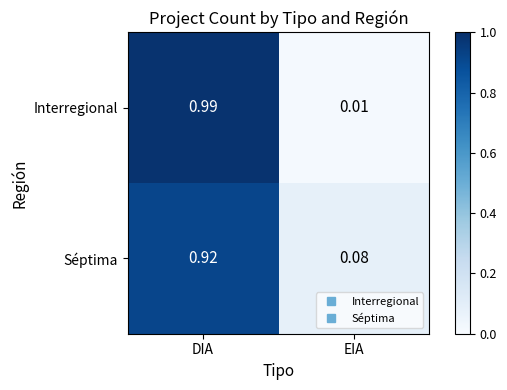

Which series has the largest range (max minus min)?

Interregional